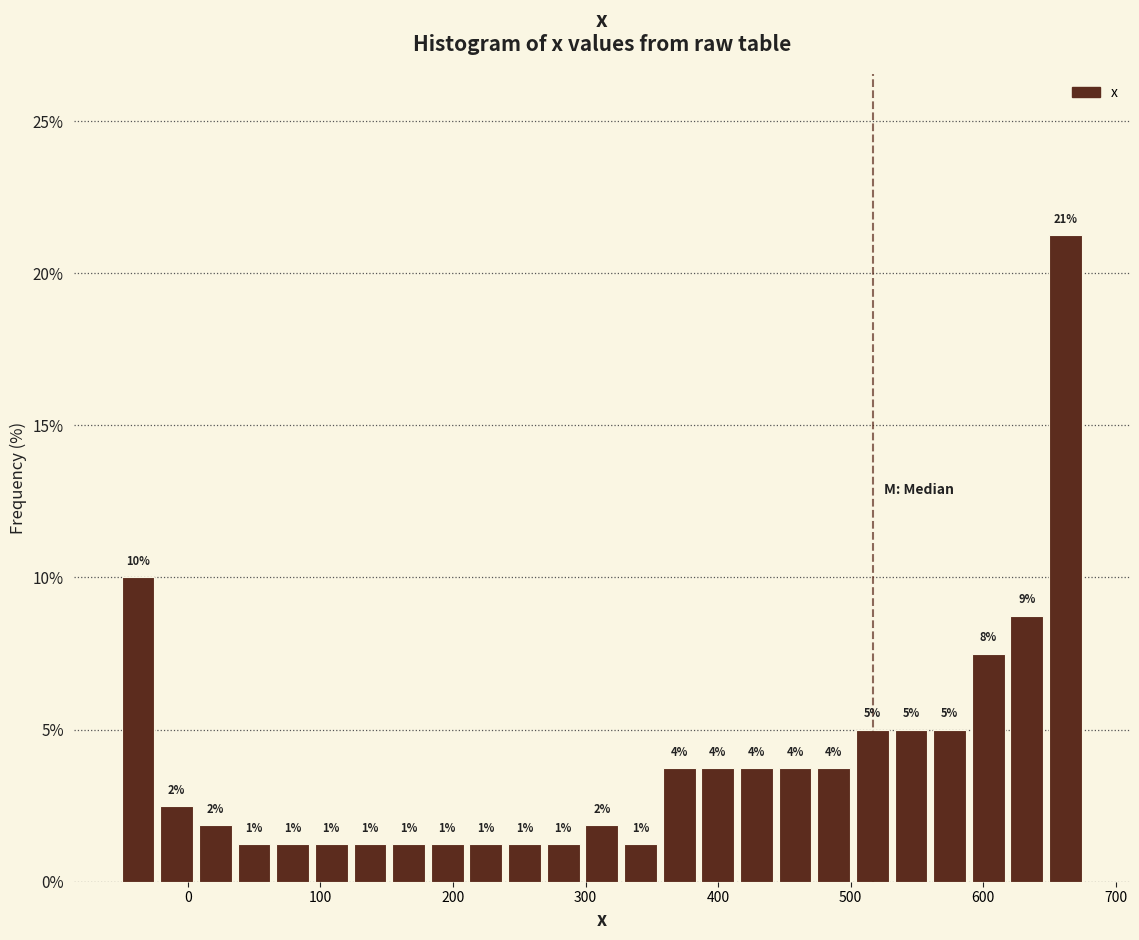

Around what value on the x-axis is the tallest bar? Give the approximate position of its centre, as read against the axis.

660